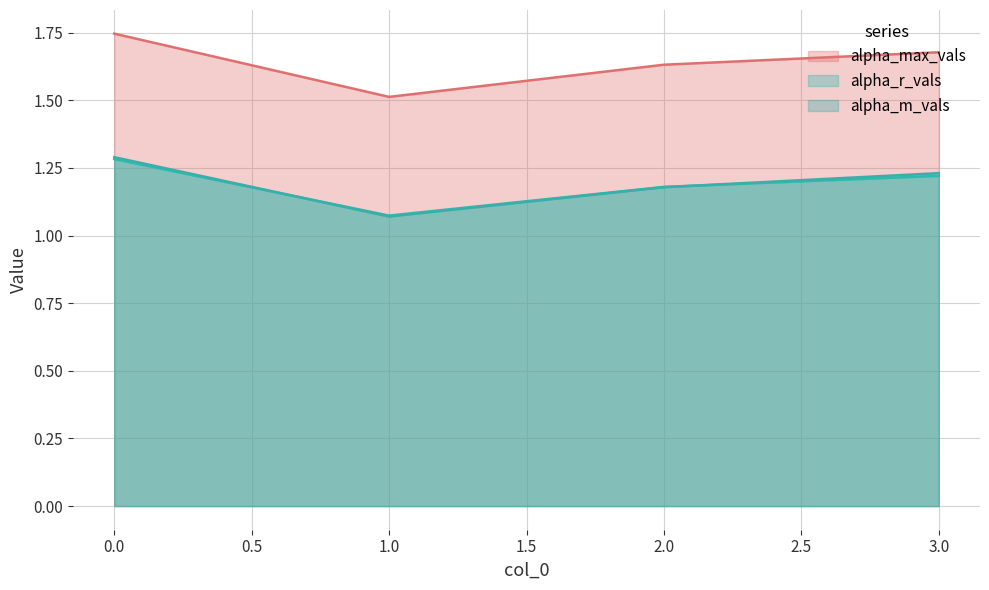

Does the chart have visible grid lines?

Yes